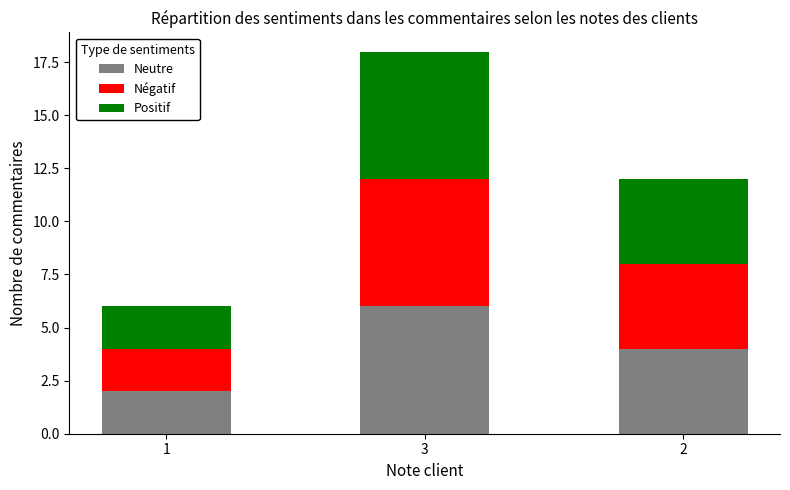

The Neutre series shows 3 at 2. True or false?

False